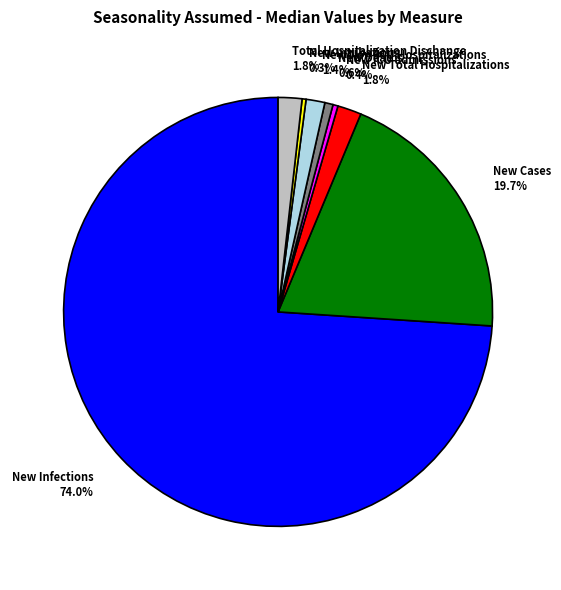

How many slices are in this pie chart?

8